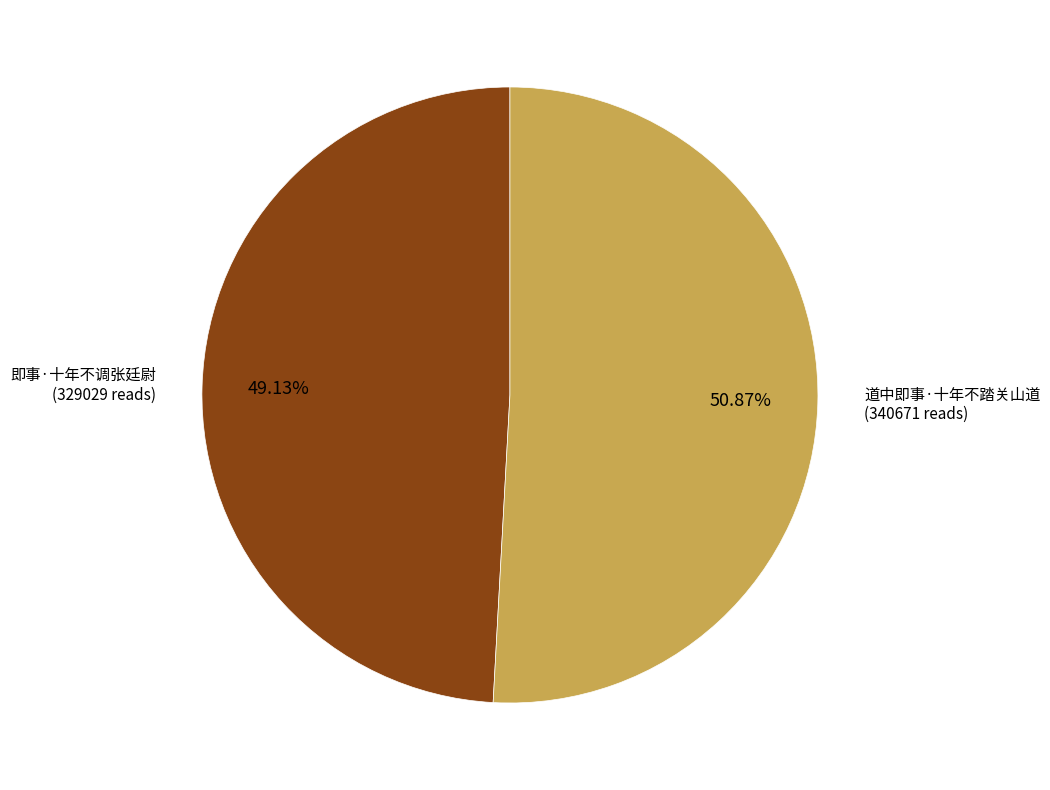

How many segments does this pie chart have?

2